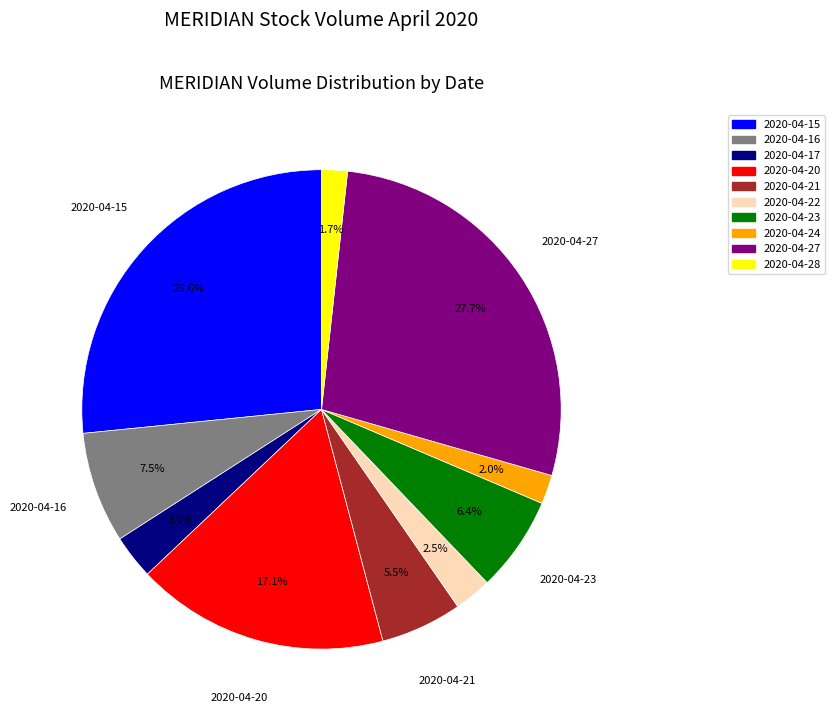

Is there any slice that represents more than half of the pie?

No